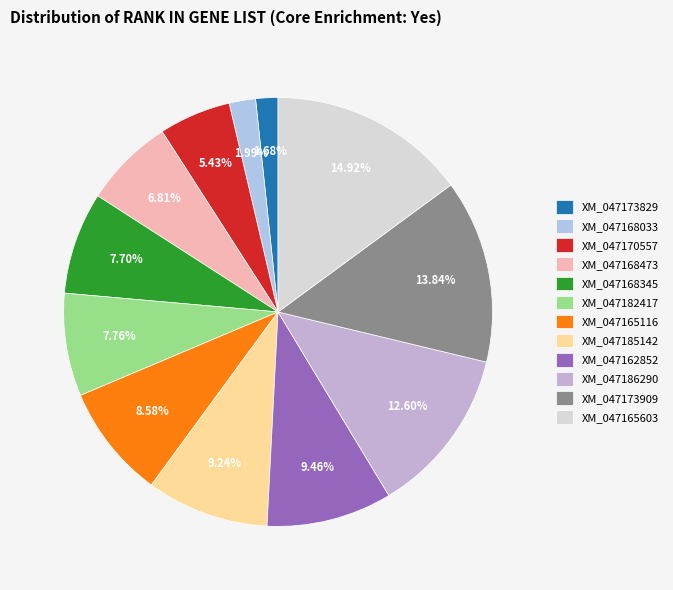

Count the number of slices in the pie.

12